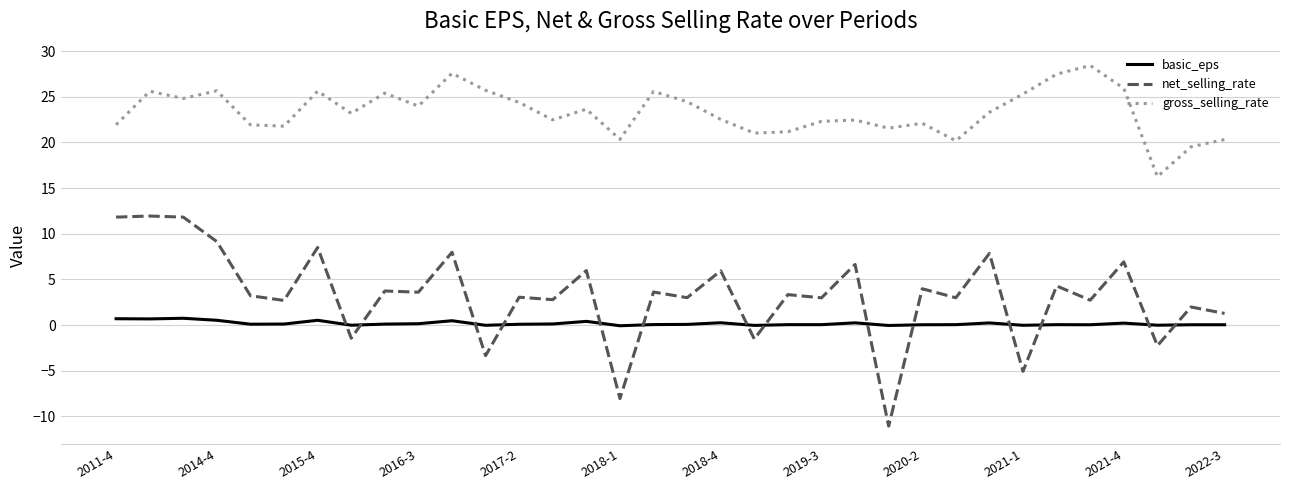

Which series has the widest spread of values?

net_selling_rate